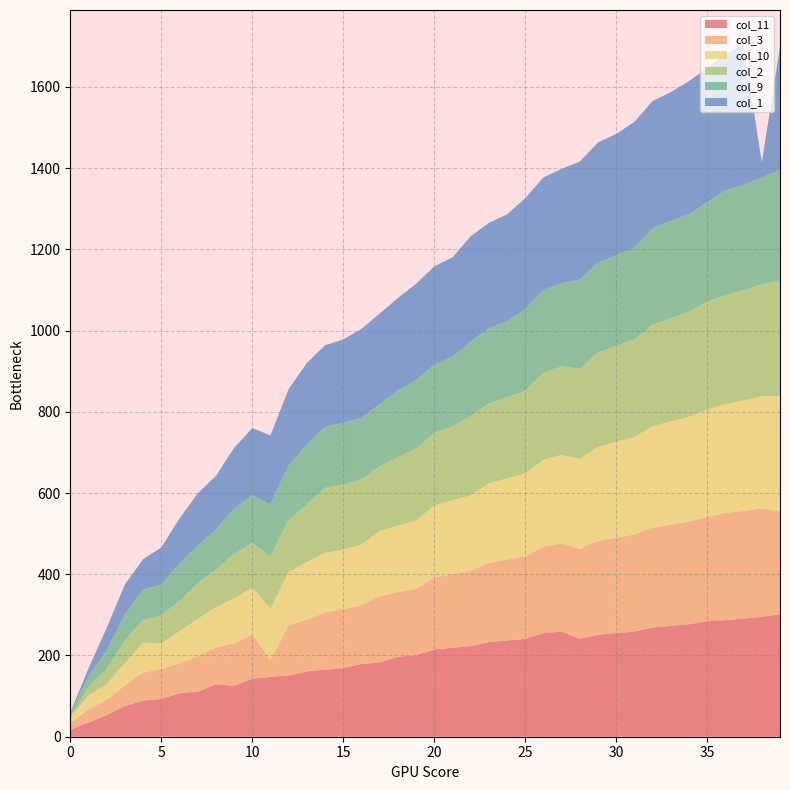

Reading left to right, transcribe all the data shown in this chart.

col_11: 17	35	53	75	89	93	107	111	129	125	143	147	151	161	165	169	179	183	197	201	215	219	223	233	237	241	255	259	241	251	255	259	269	273	277	284	287	291	295	302
col_3: 15	33	38	51	69	74	73	87	91	105	109	41	123	127	141	145	145	163	159	163	177	181	185	195	199	203	213	217	221	231	235	239	246	249	253	257	264	265	267	253
col_10: 16	34	38	56	74	62	80	92	99	110	116	128	132	142	147	146	150	160	164	168	178	182	186	196	200	204	214	218	222	232	236	240	250	254	258	265	268	272	276	284
col_2: 2	20	38	56	56	70	74	88	92	110	110	128	128	142	160	160	160	160	168	178	178	182	196	196	200	204	214	218	222	232	236	240	250	254	258	265	268	272	276	284
col_9: 9	27	45	63	75	75	93	93	99	111	117	129	135	147	150	153	151	153	165	168	169	171	183	186	187	201	204	205	219	222	223	227	237	240	241	245	258	259	263	273
col_1: 1	19	56	74	74	92	110	128	132	150	165	169	187	201	201	205	219	223	227	237	241	245	259	259	263	273	277	281	291	295	299	309	313	317	327	331	335	345	37	302